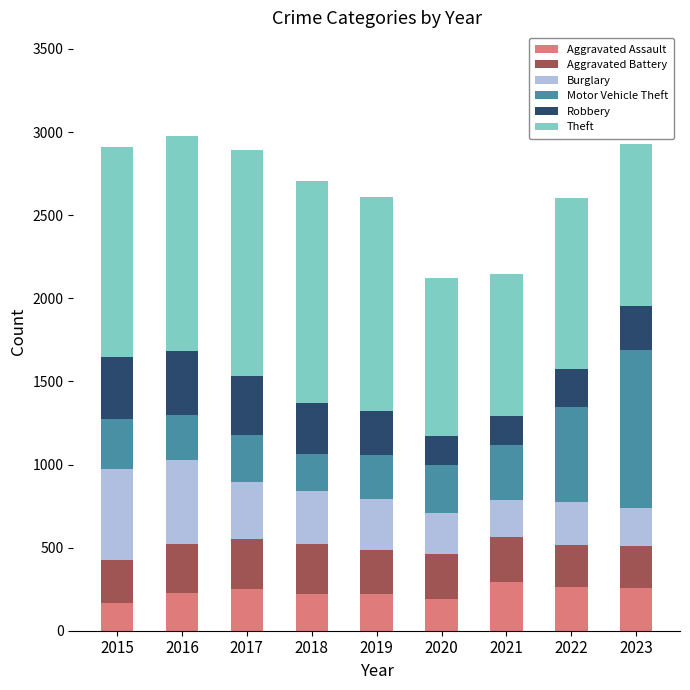

What is the sum of the Aggravated Assault values at 2020 and 2019?

412